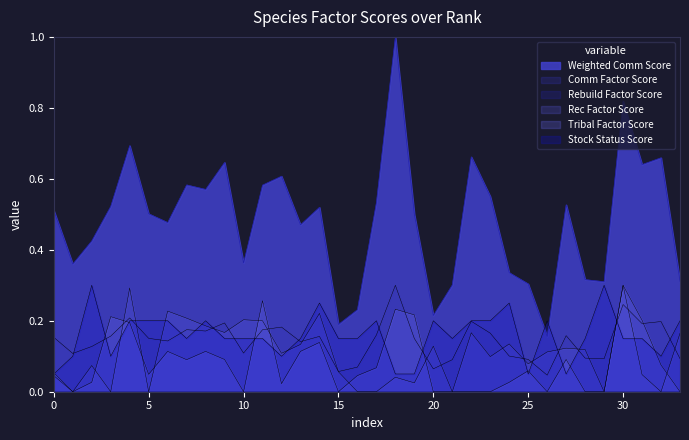

Which series has the widest spread of values?

Weighted Comm Score